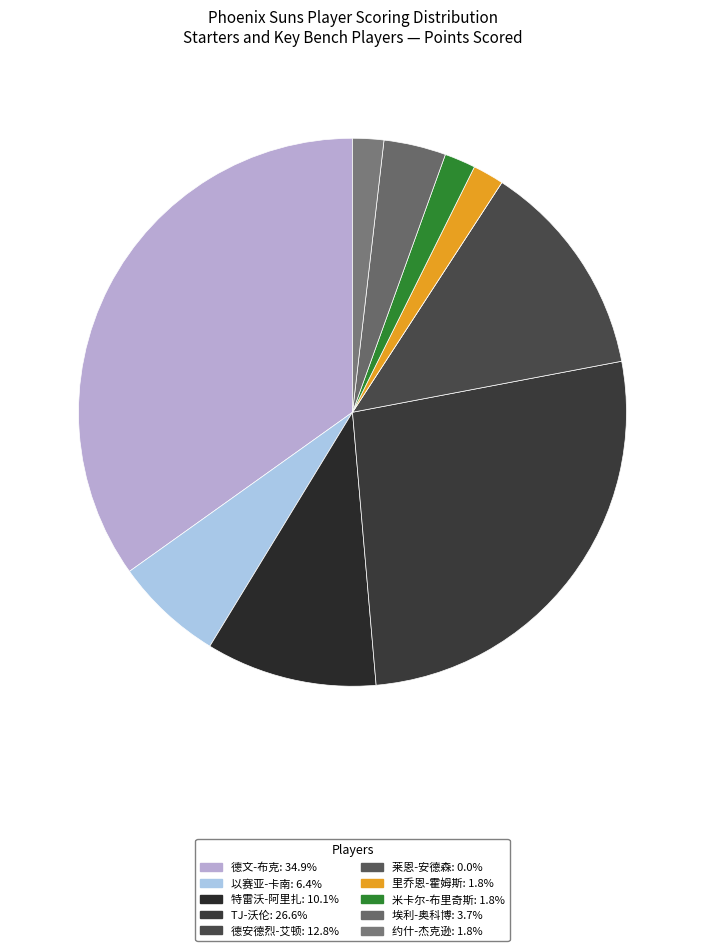

To the nearest percent, what portion does 约什-杰克逊 represent?

2%